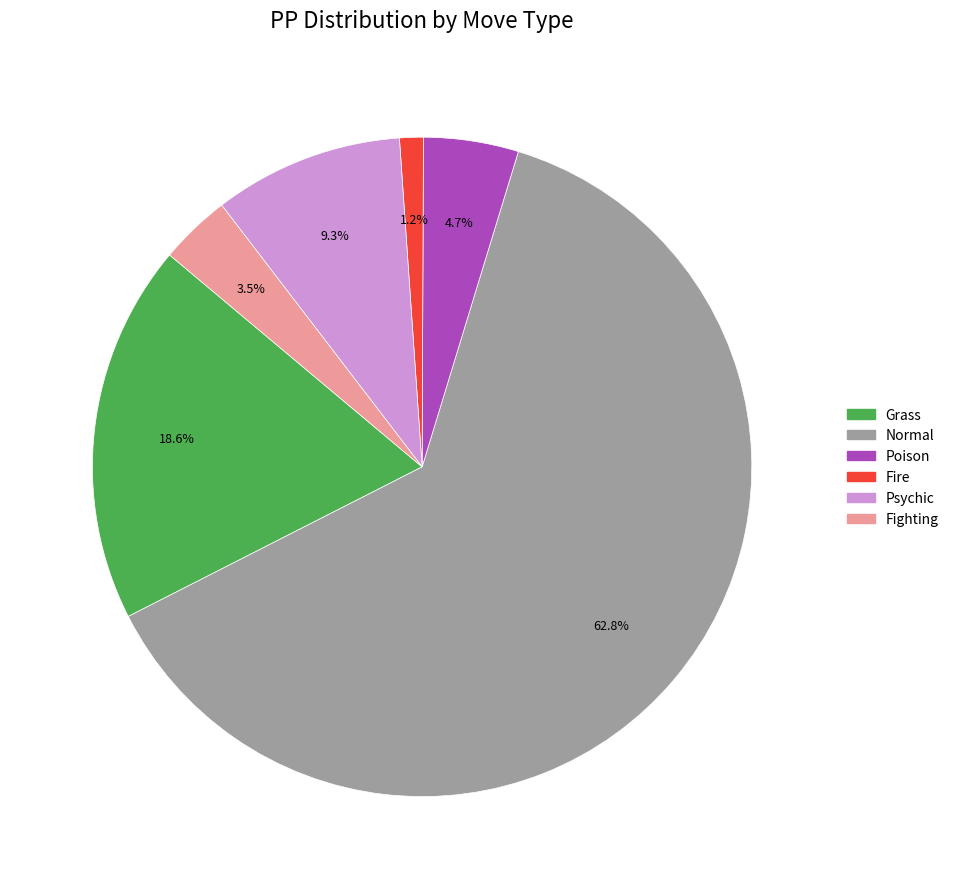

Which category has the biggest portion of the pie?

Normal